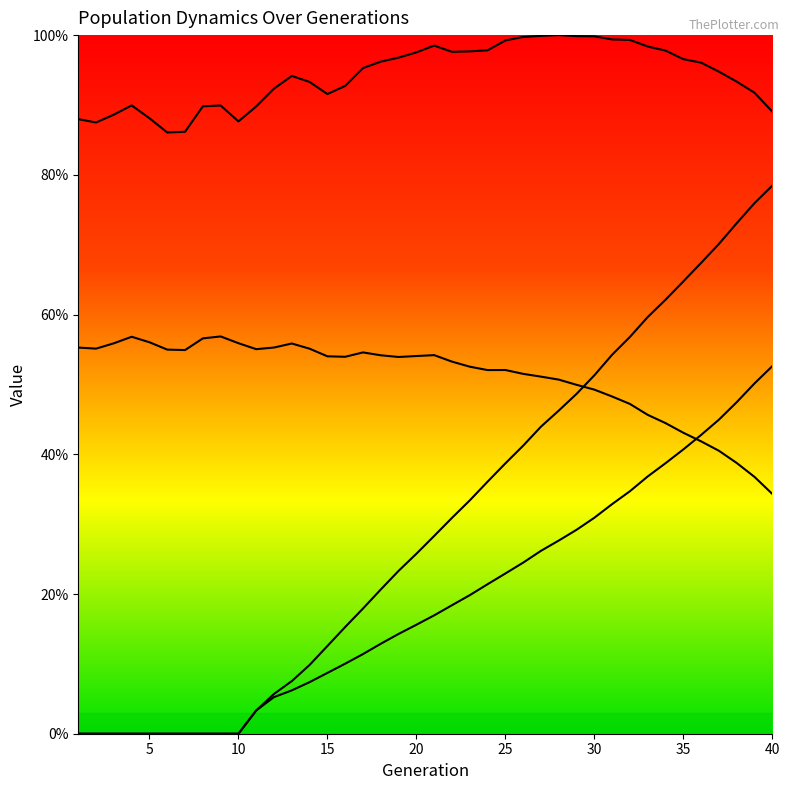

Is the value of rate_dr at 32 greater than the value of female_size at 27?

No